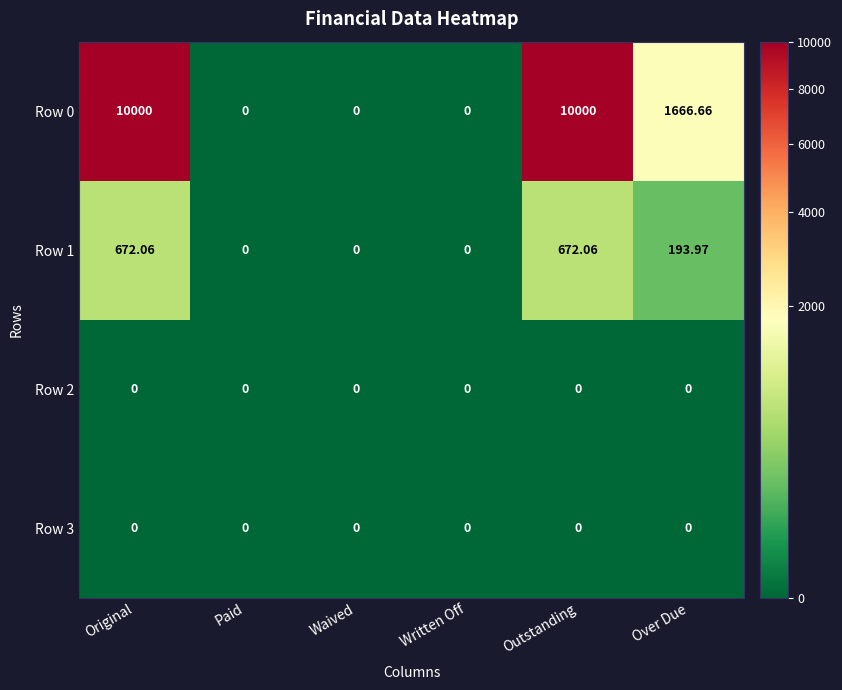

Which series has the widest spread of values?

Row 0